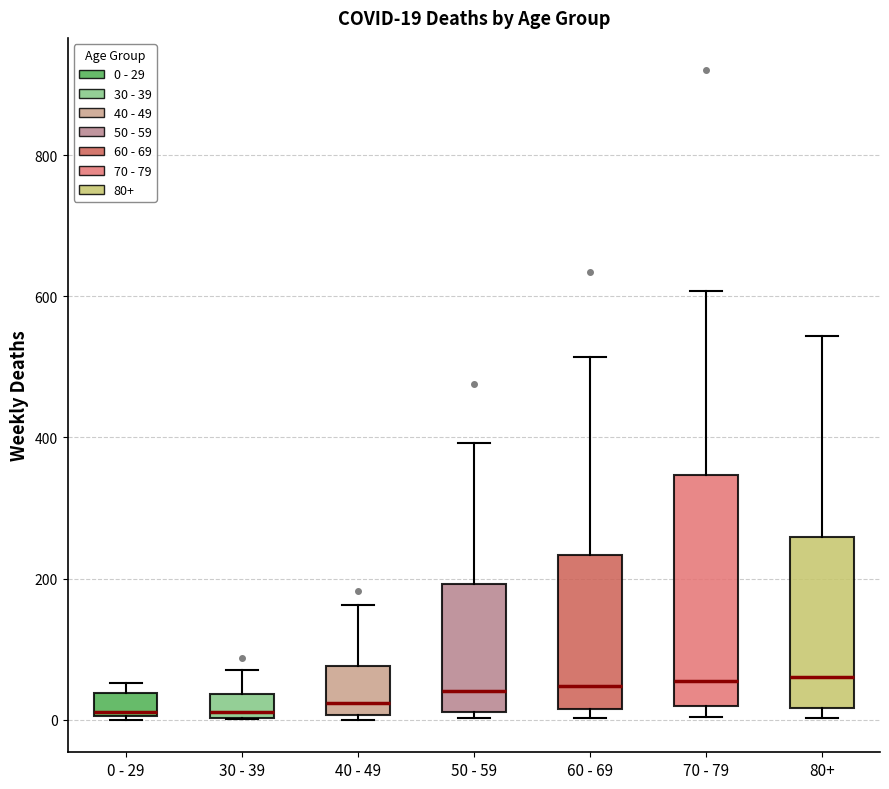

Which box is the tallest, from its lower edge to its upper edge?

70 - 79